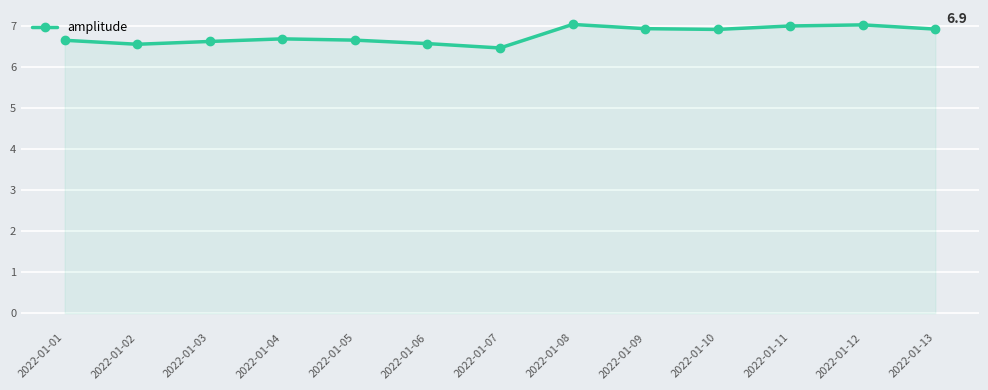

Count the number of categories in the chart.

13